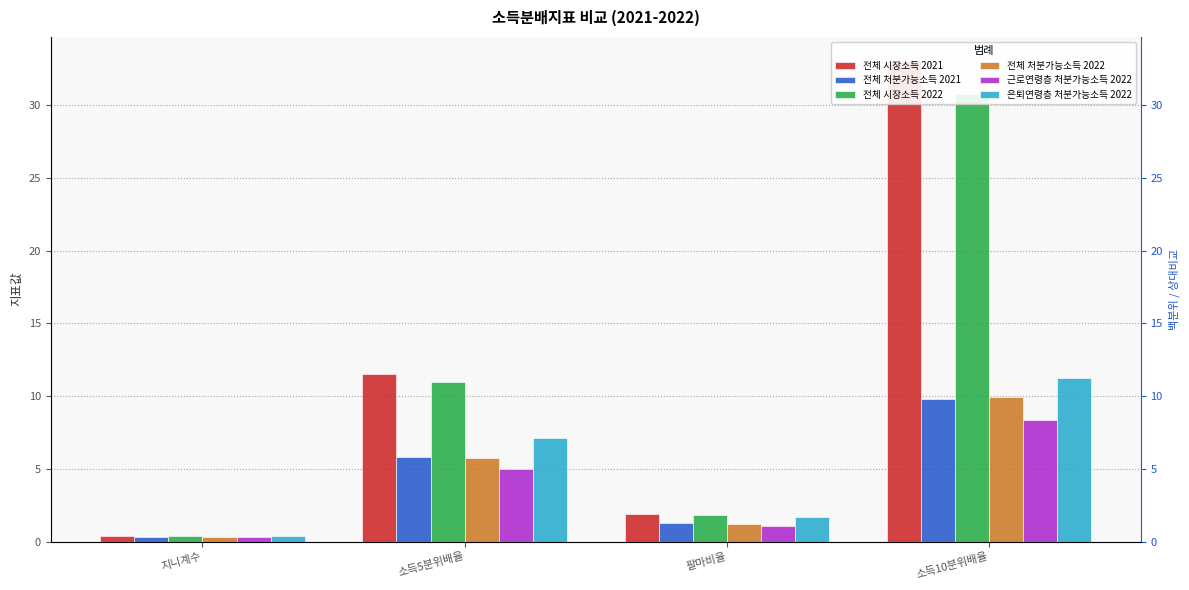

What is the difference between the maximum and minimum values in the 은퇴연령층 처분가능소득 2022 series?

10.9